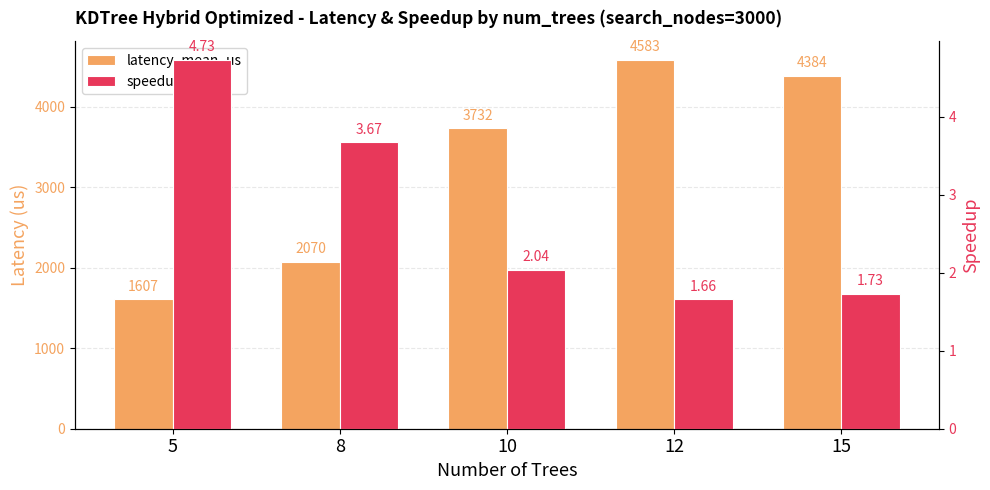

List the labels in order of latency_mean_us value, smallest first.

5, 8, 10, 15, 12